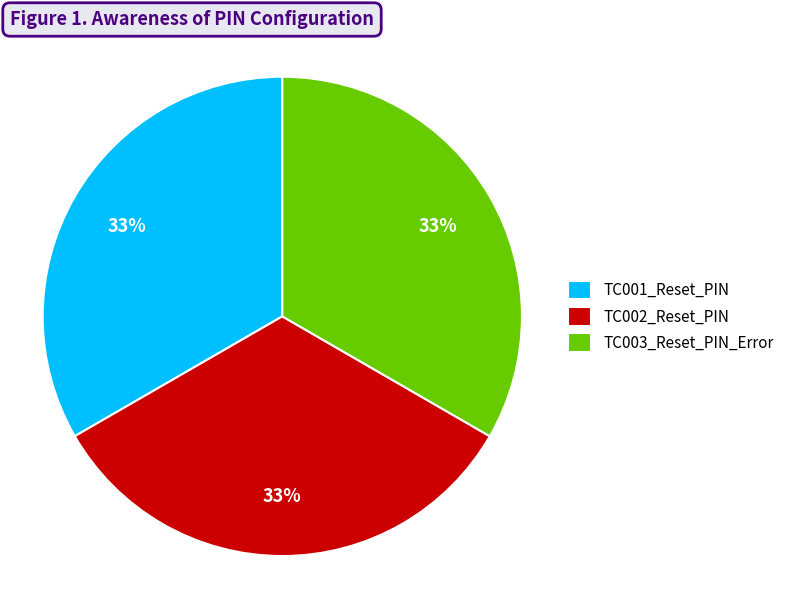

Is the sum of TC001_Reset_PIN and TC002_Reset_PIN greater than half?

Yes